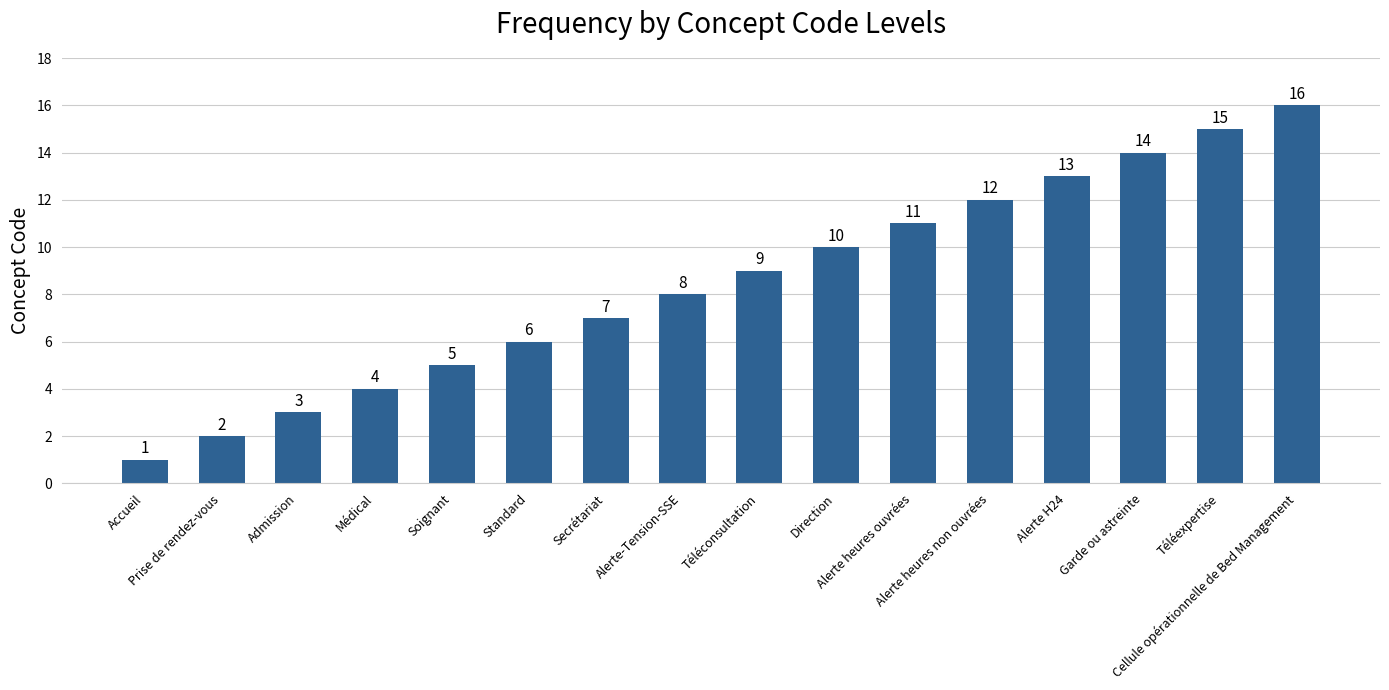

Which has a higher value, Téléexpertise or Admission?

Téléexpertise